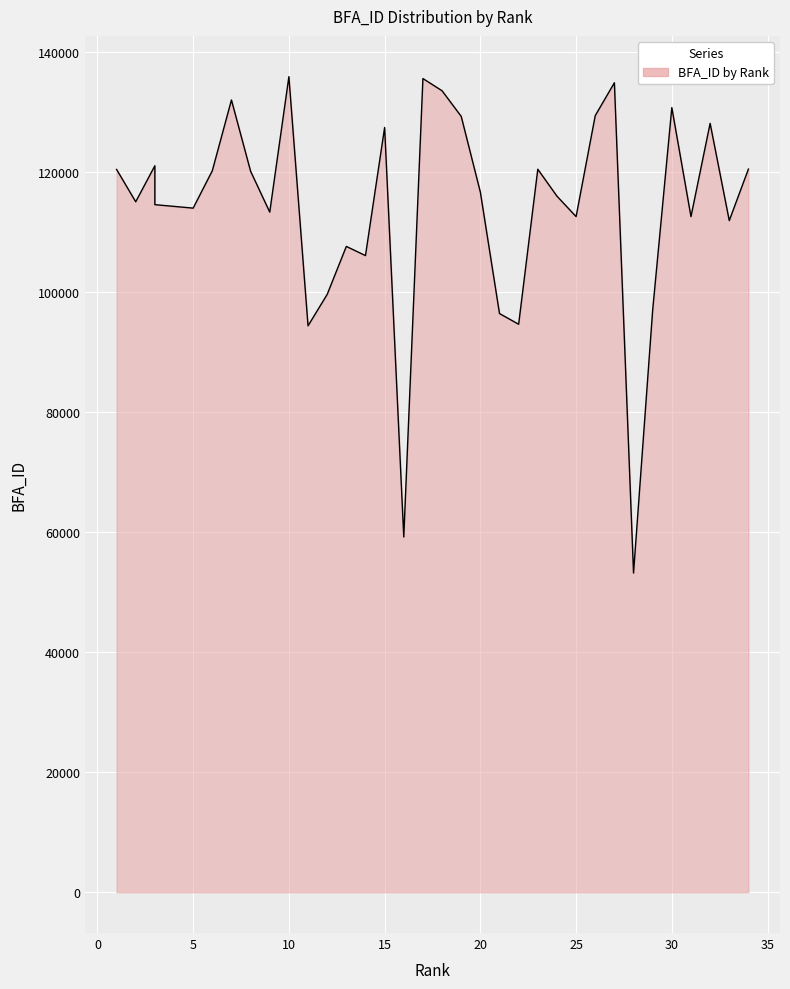

Is it true that the value at 3 is 79467?

False